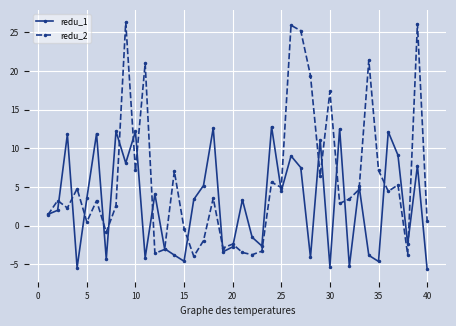

In redu_1, how many points are higher than both neighbors (excluding endpoints)?

14